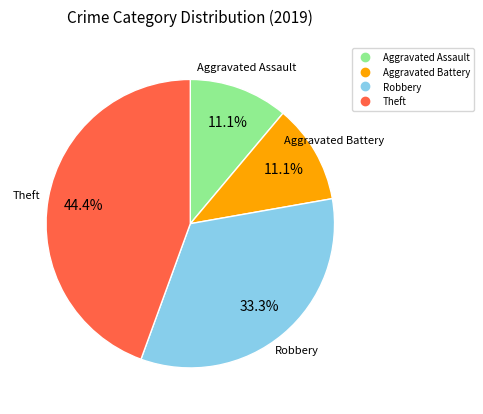

To the nearest percent, what is the difference between the Aggravated Battery and Robbery slice percentages?

22%